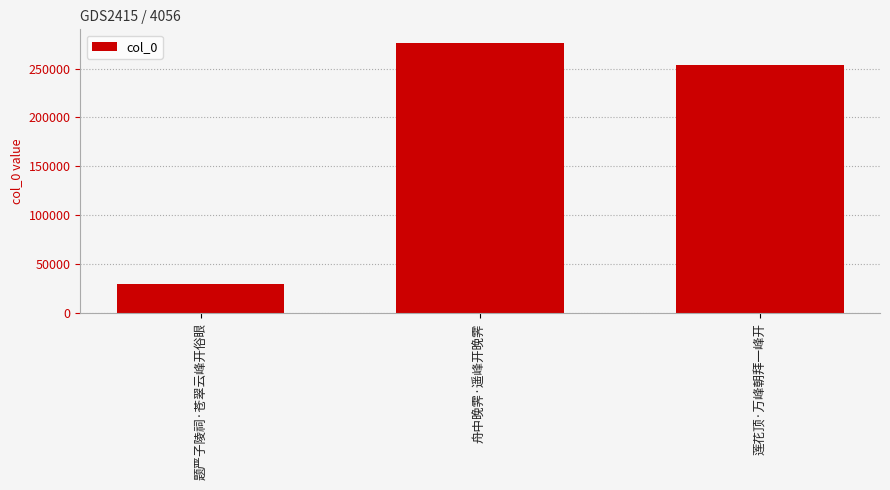

What is the difference between the values at 莲花顶·万峰朝拜一峰开 and 题严子陵祠·苍翠云峰开俗眼?

224103